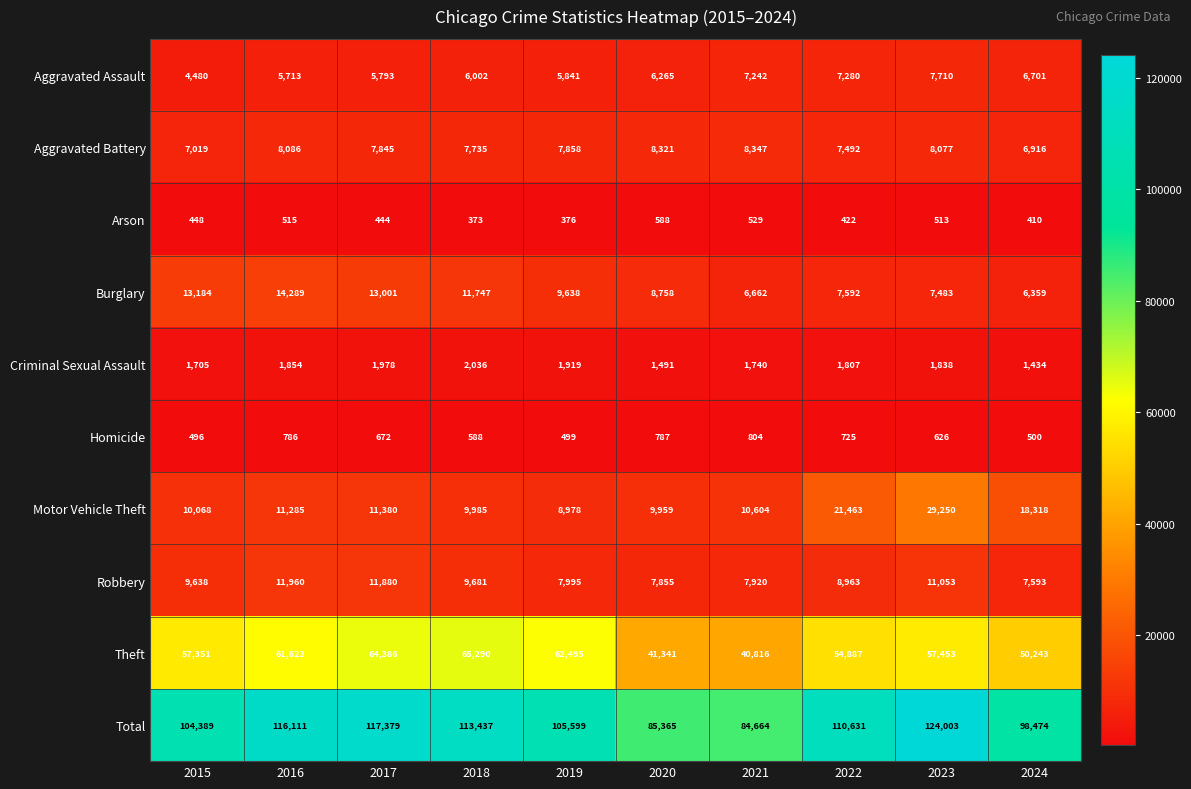

What is the greatest value displayed?

124003